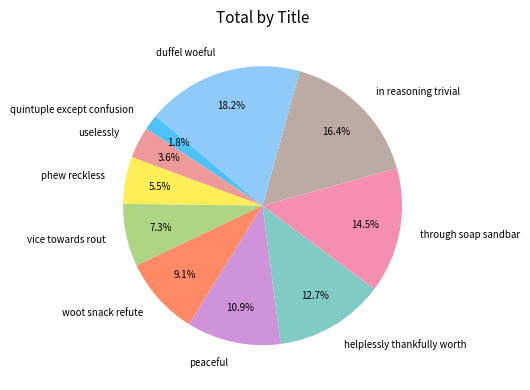

Is through soap sandbar the majority of the pie?

No